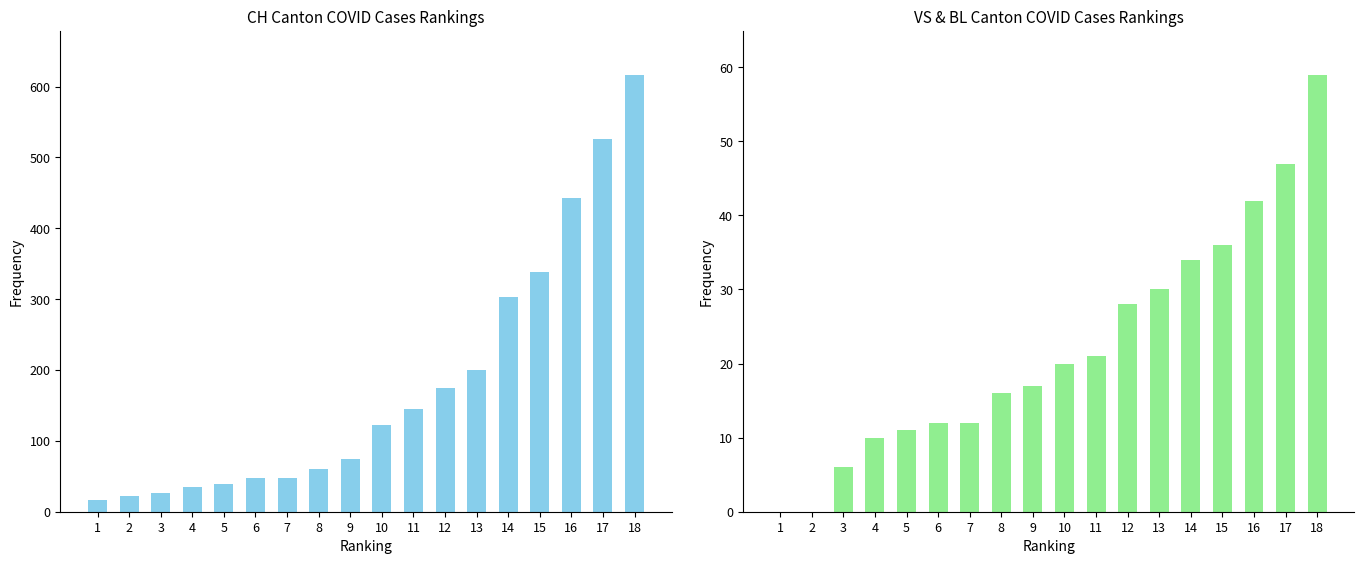

True or false: CH has a value of 35 at 4.

True